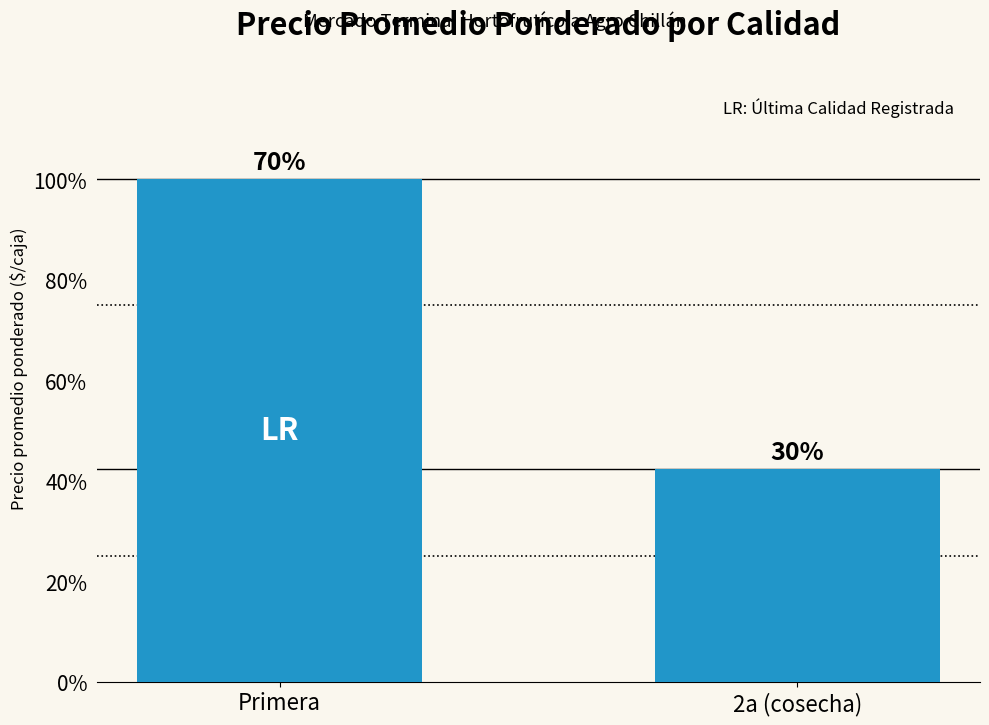

Are the bars horizontal?

No